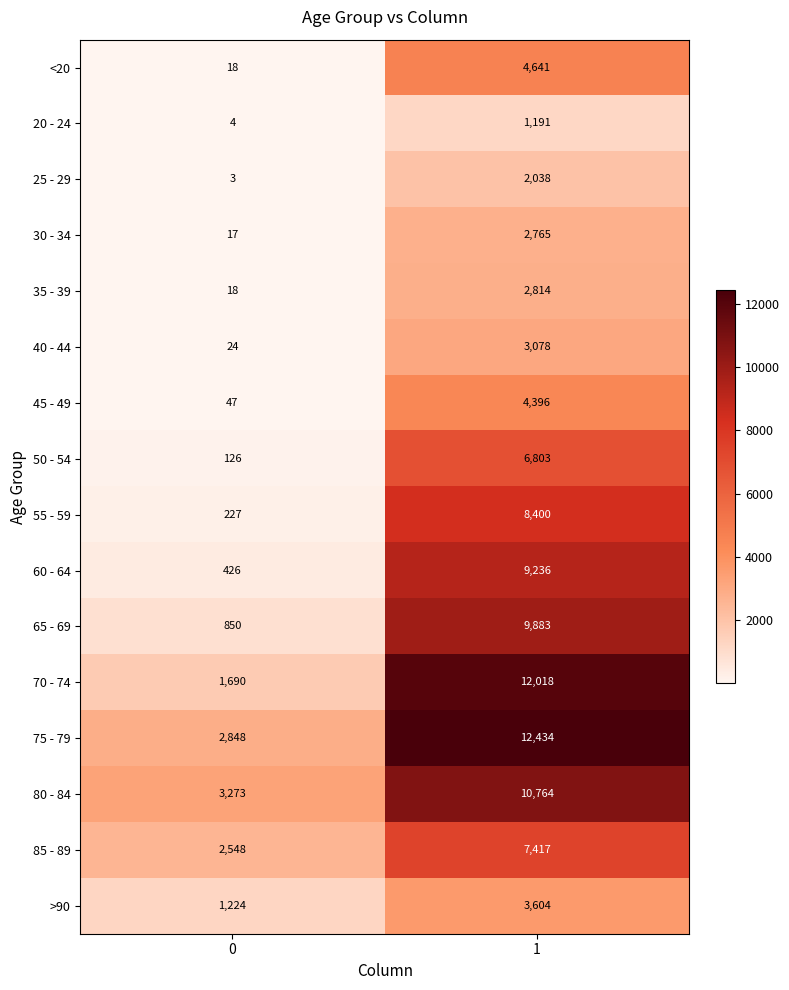

Which series has the widest spread of values?

70 - 74